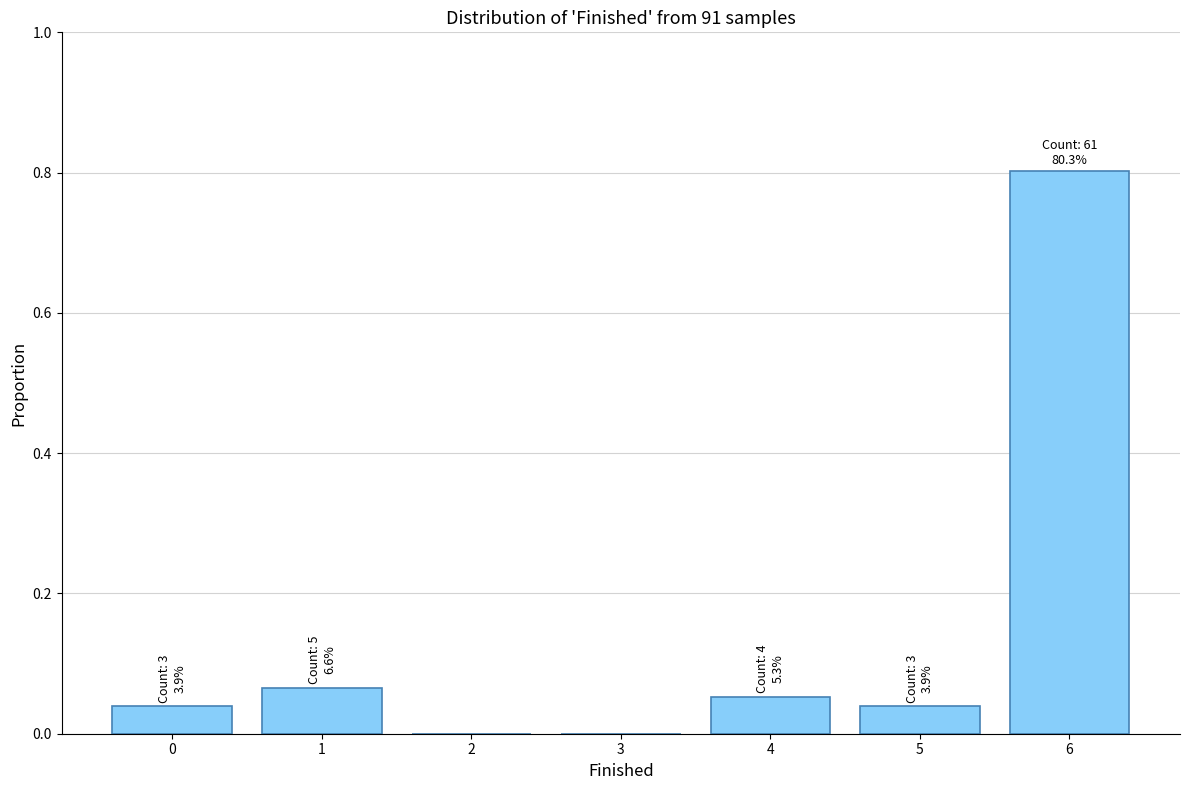

Count the number of categories in the chart.

7